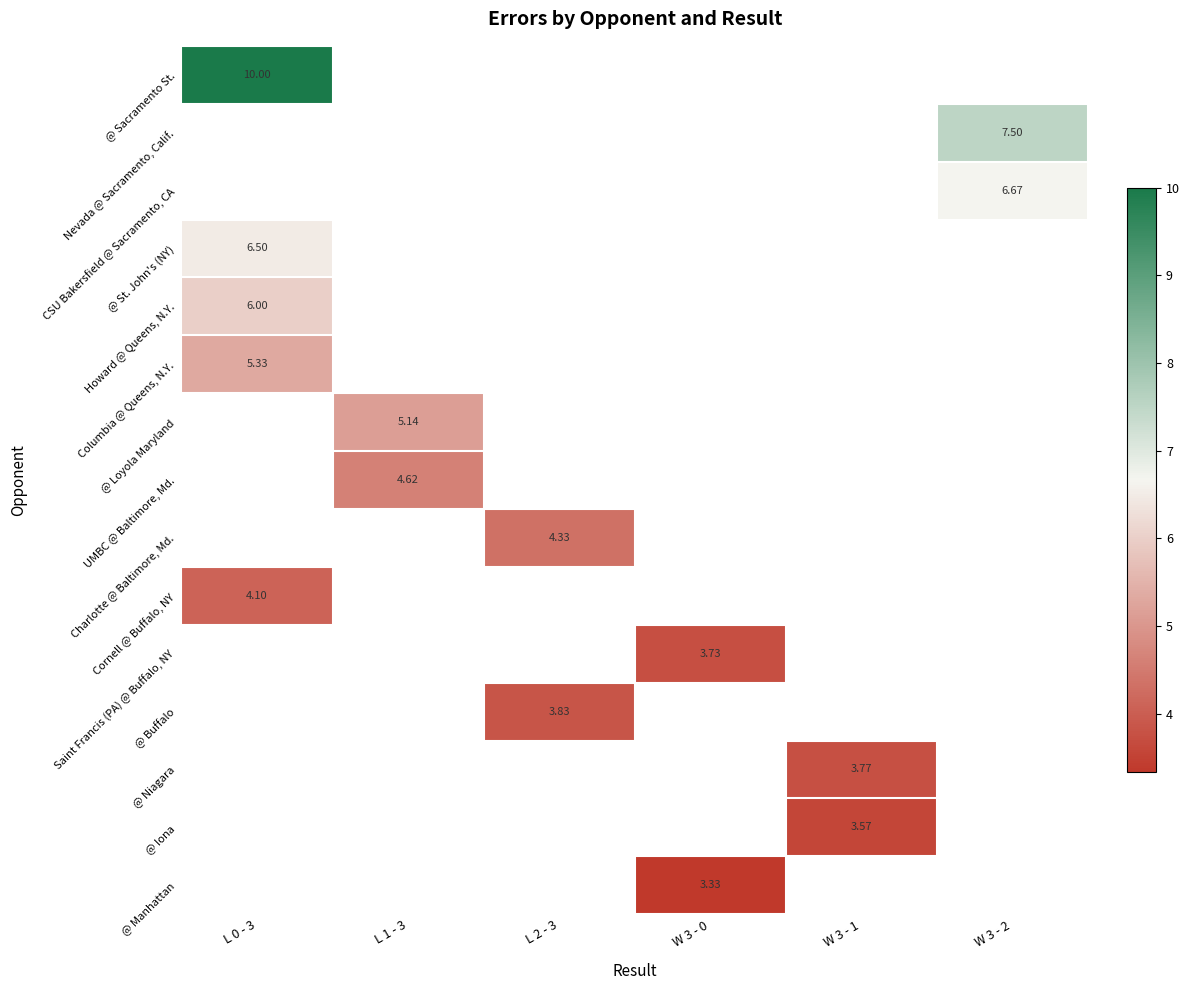

At which category does the chart reach its minimum across all series?

W 3 - 0